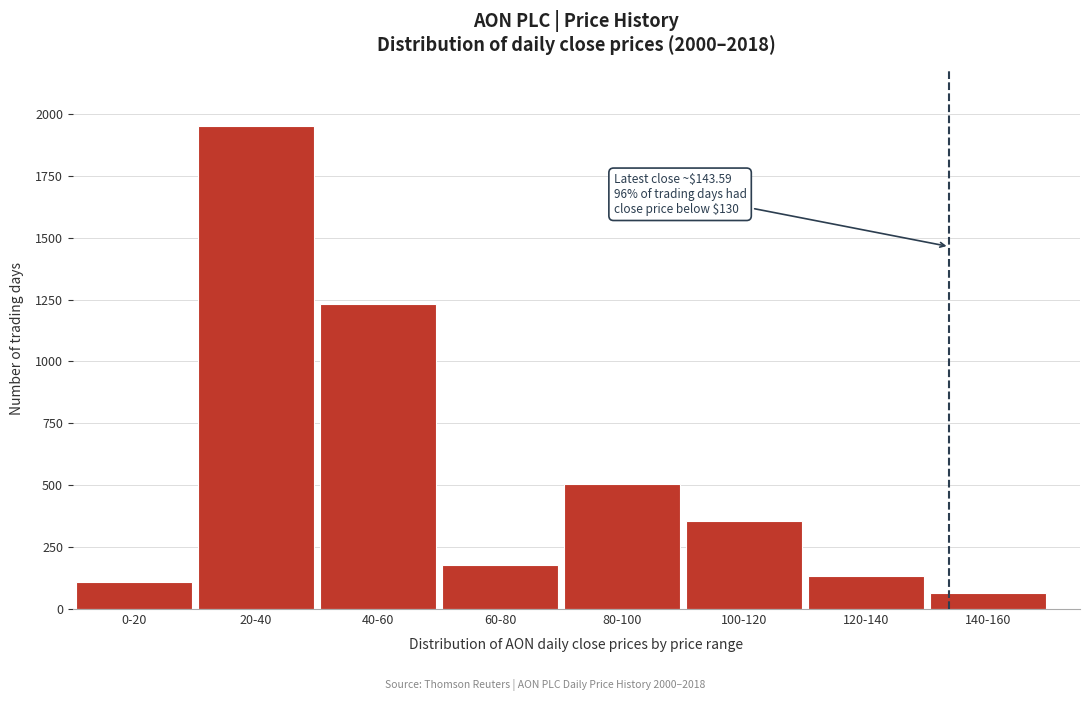

Reading right to left, extract all data points from this chart.

140-160=64	120-140=132	100-120=355	80-100=506	60-80=179	40-60=1232	20-40=1952	0-20=110